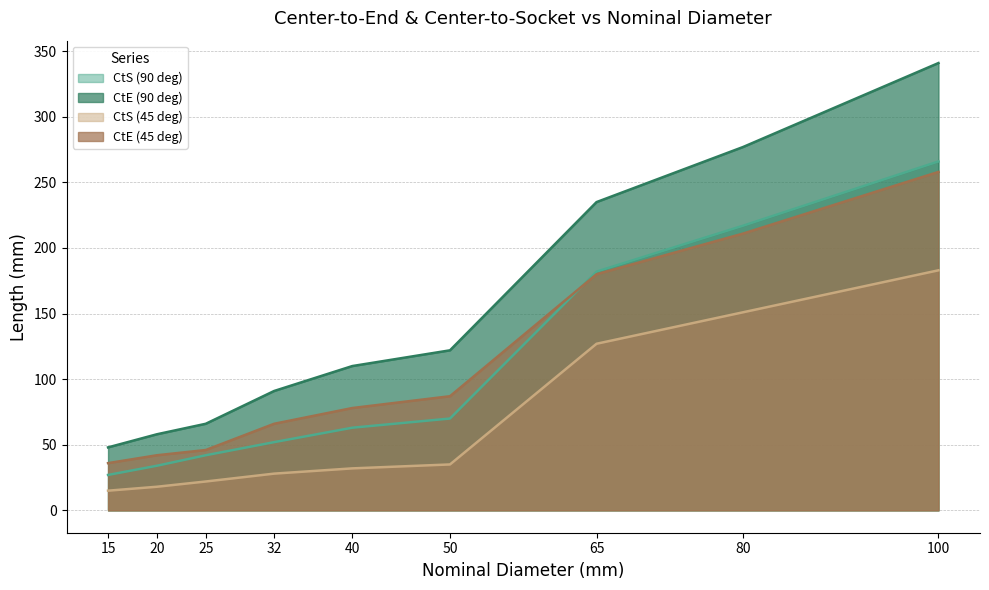

What is the difference between the second highest and second lowest values in the CtE (45 deg) series?

169